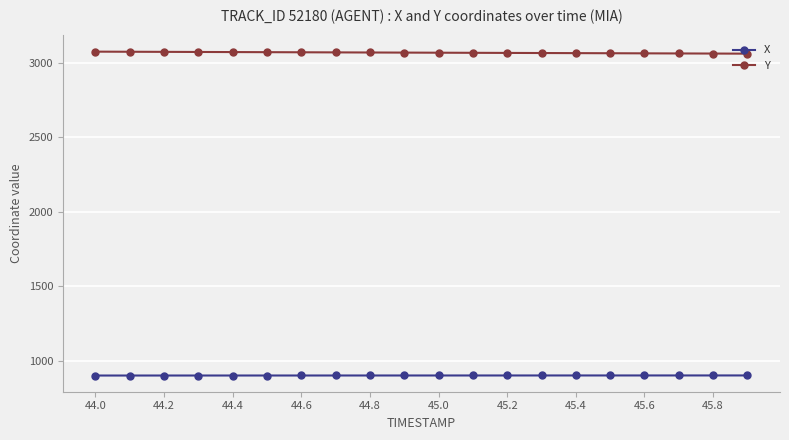

At how many categories does at least one series exceed 1909?

20